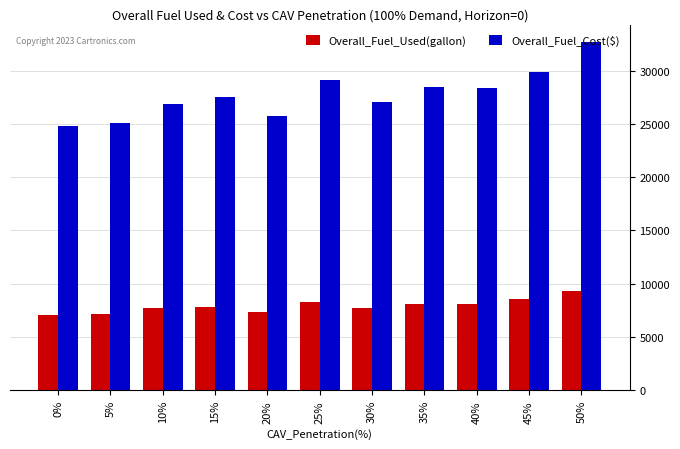

How many categories are shown in the chart?

11